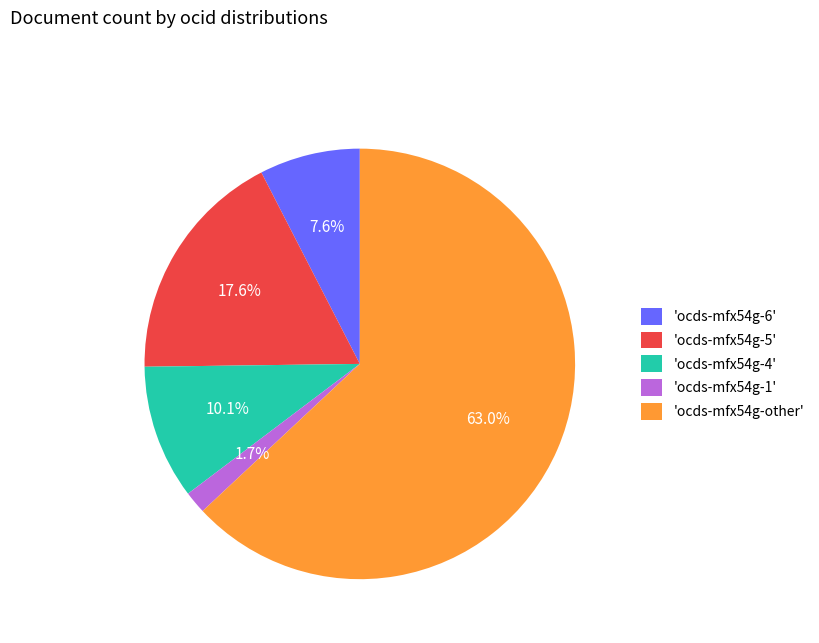

Which has a higher value, 'ocds-mfx54g-4' or 'ocds-mfx54g-other'?

'ocds-mfx54g-other'